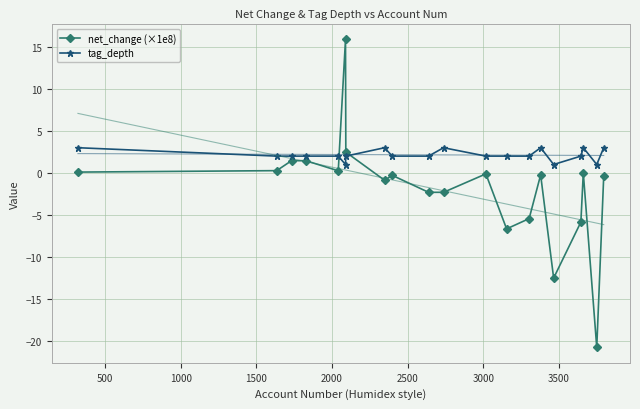

What is the greatest value displayed?

15.9